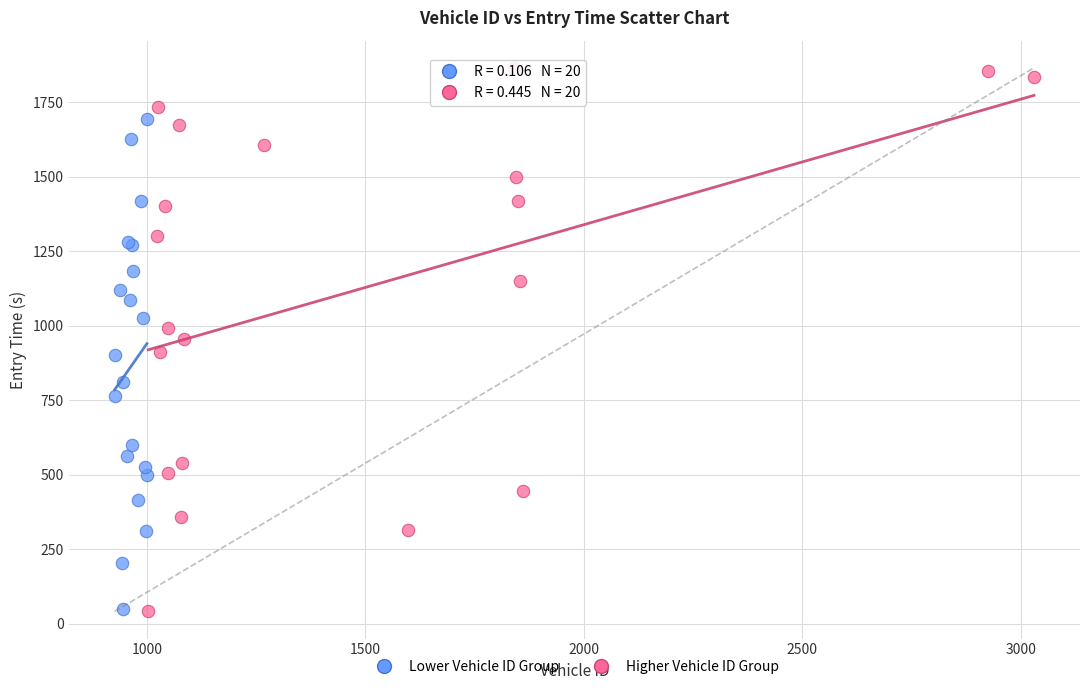

Which series reaches the maximum Y coordinate?

Higher Vehicle ID Group